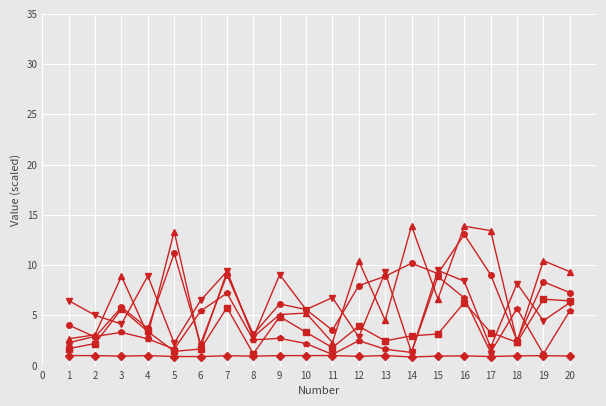

What is the total value across all series at 17?

29.8